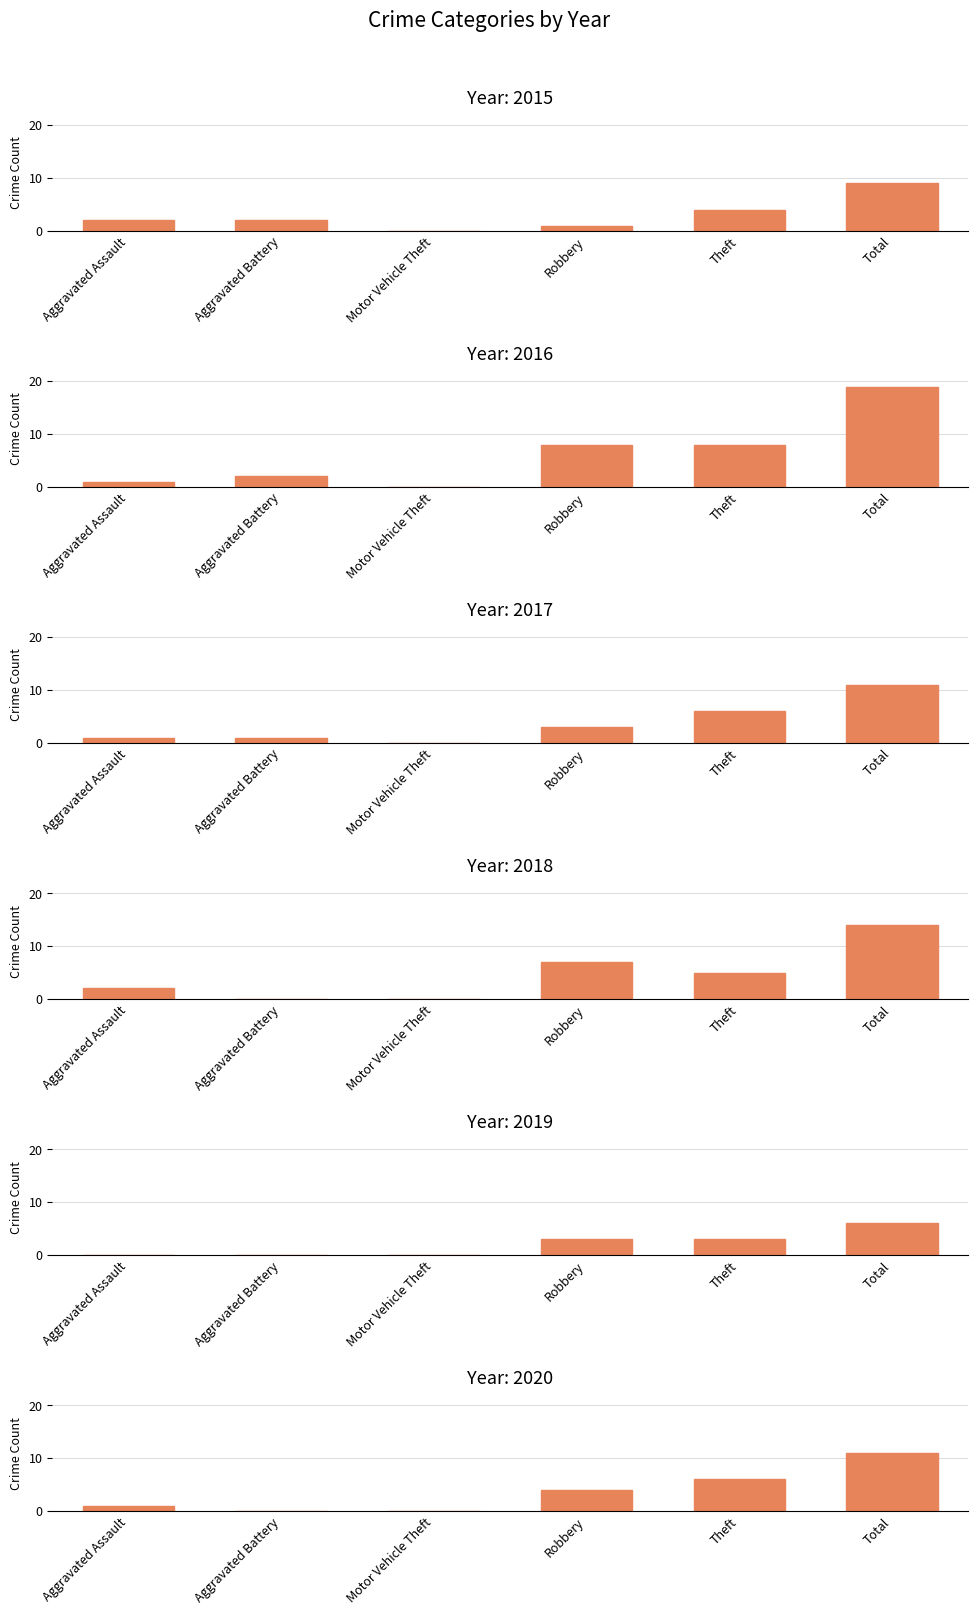

Which series has the widest spread of values?

2016